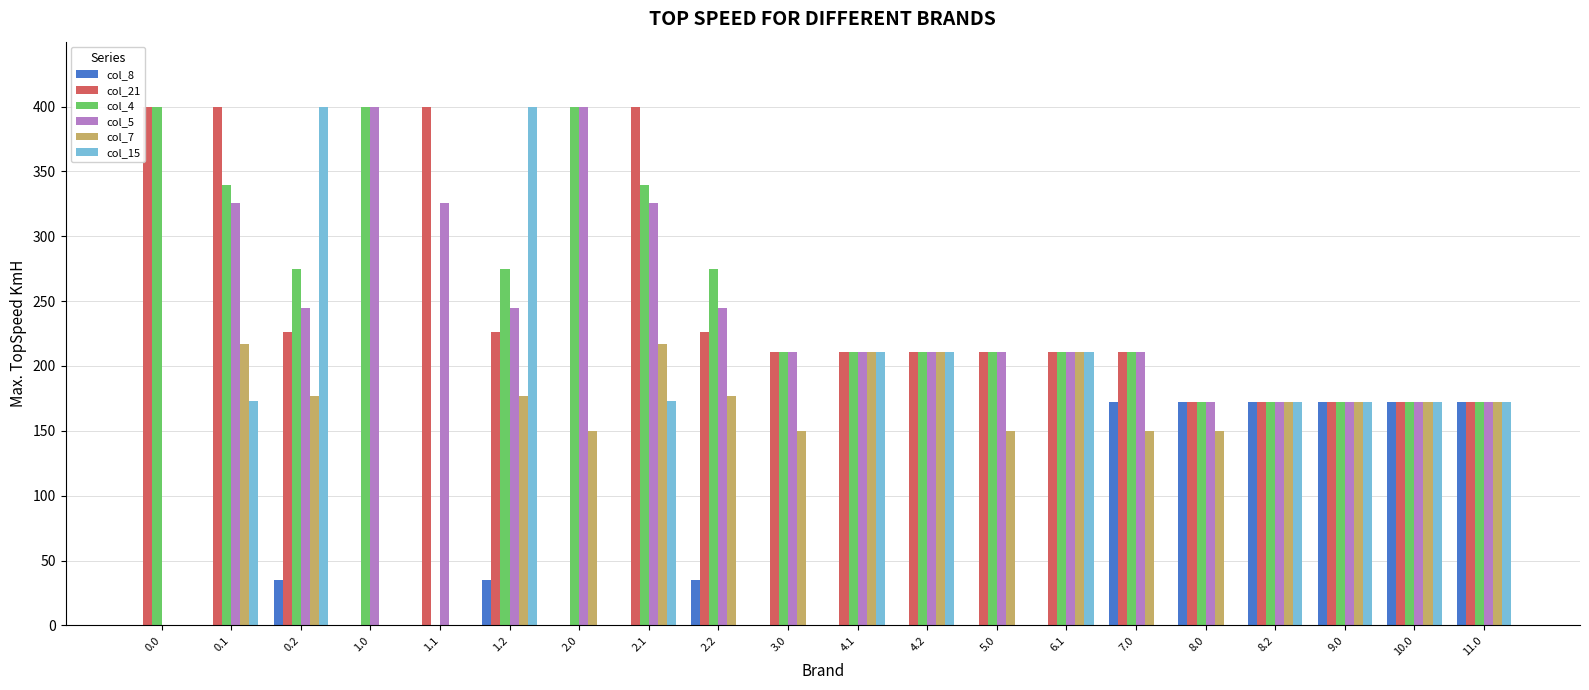

What is the sum of the col_7 values at 2.1 and 11.0?

389.1